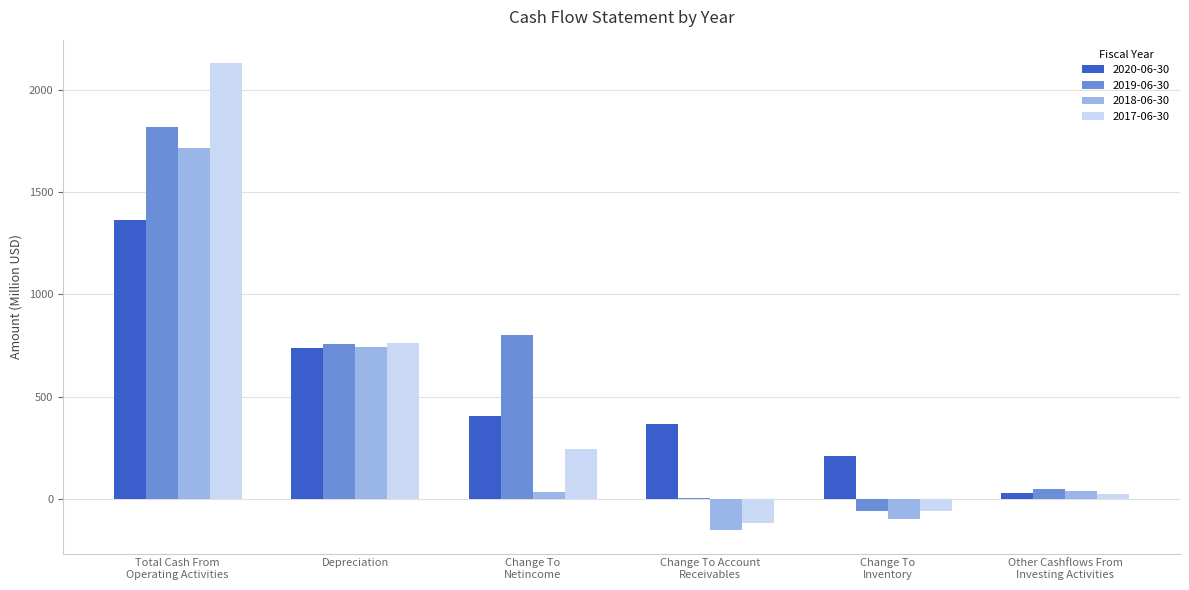

The 2019-06-30 series shows 6 at Change To Account
Receivables. True or false?

True